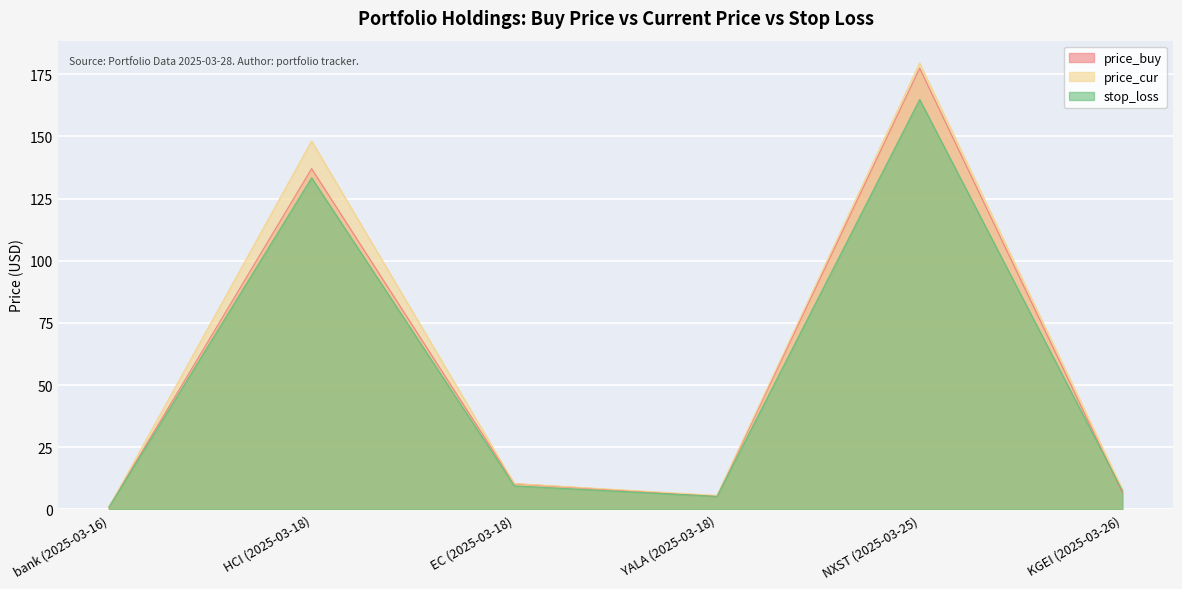

Is the value of price_buy at NXST (2025-03-25) greater than the value of price_cur at HCI (2025-03-18)?

Yes